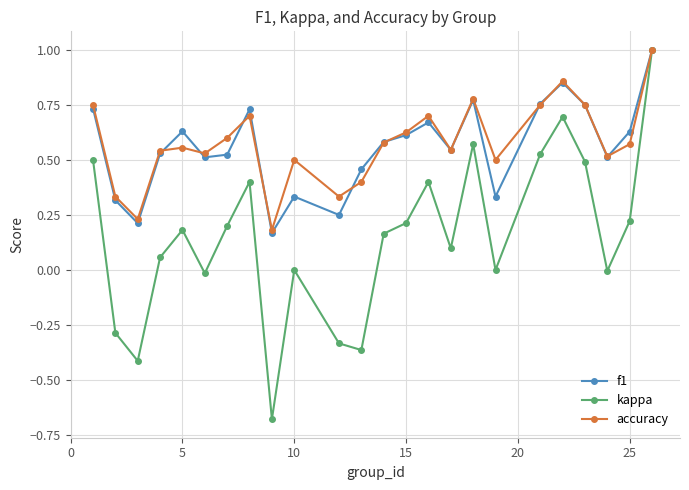

In accuracy, how many points are higher than both neighbors (excluding endpoints)?

6